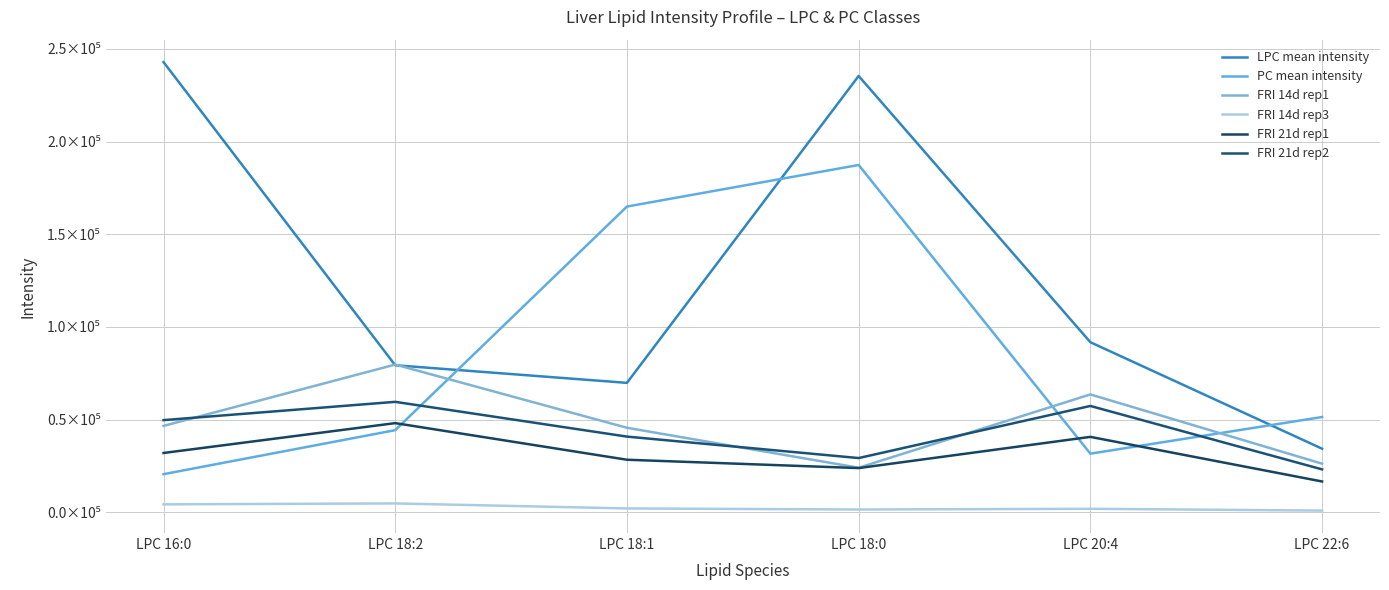

Where is the first local maximum for FRI 14d rep1?

LPC 18:2